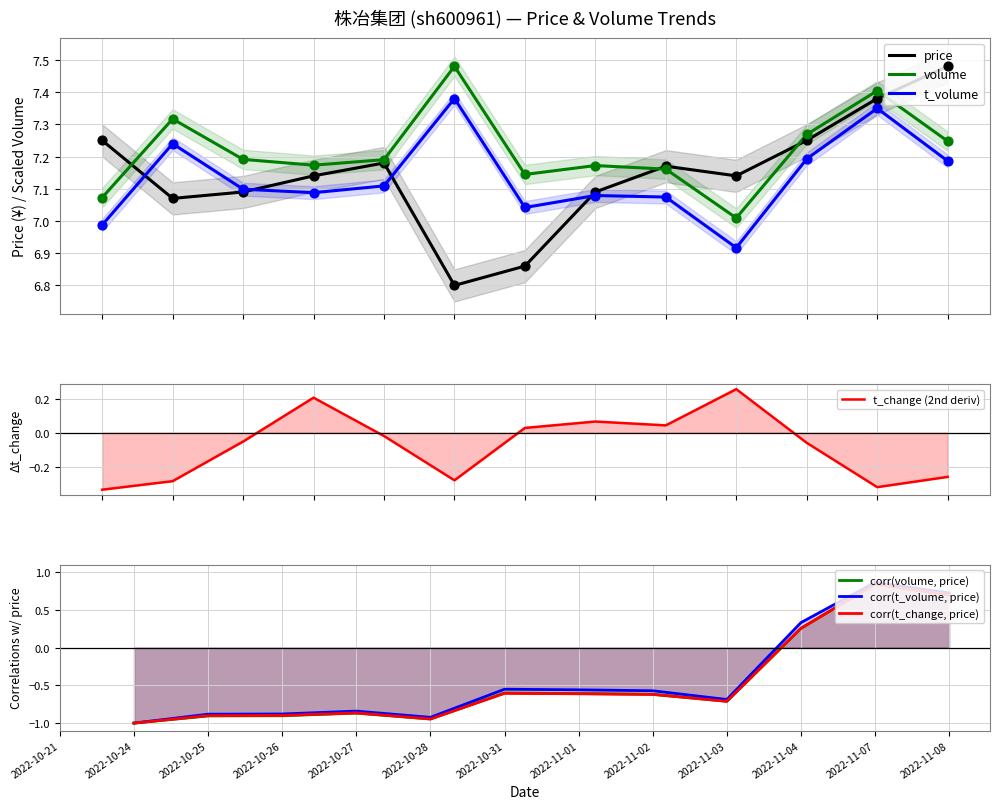

Which series has the largest Y range (max minus min)?

price